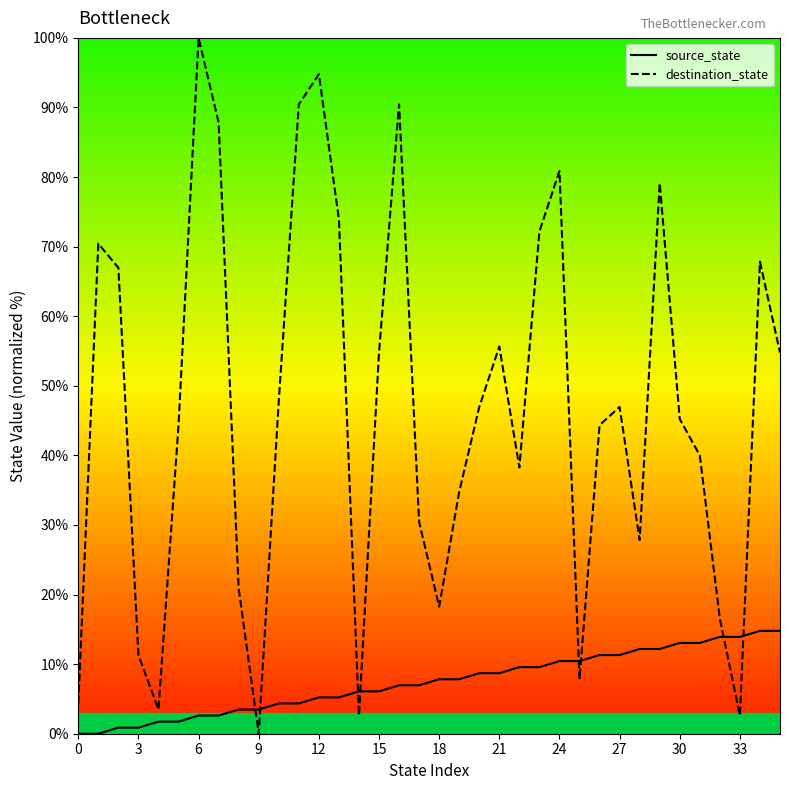

At how many categories does at least one series exceed 18?

28